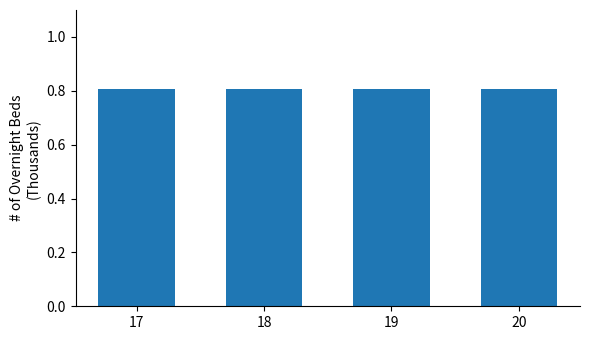

At which label is the value closest to 80?

18